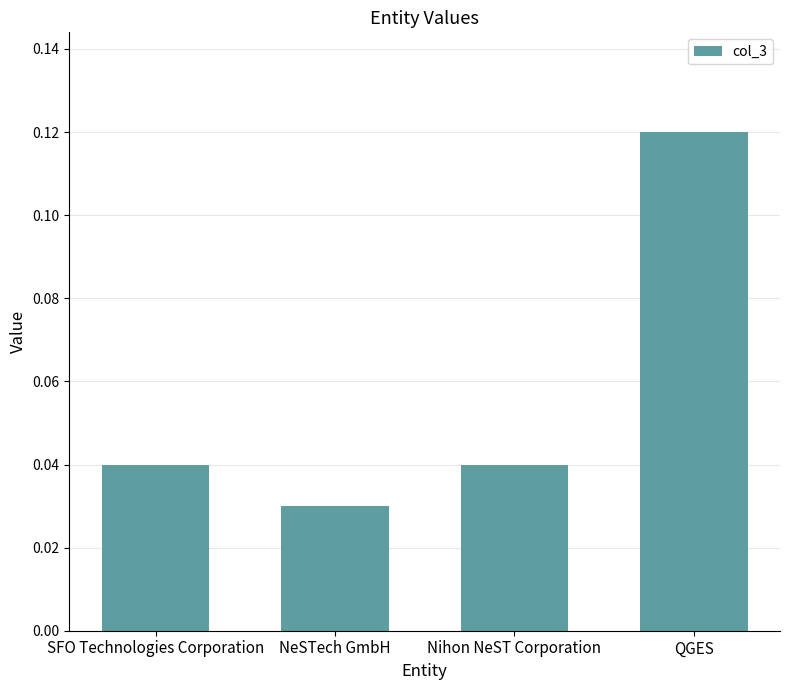

What is the sum of all values?

0.2